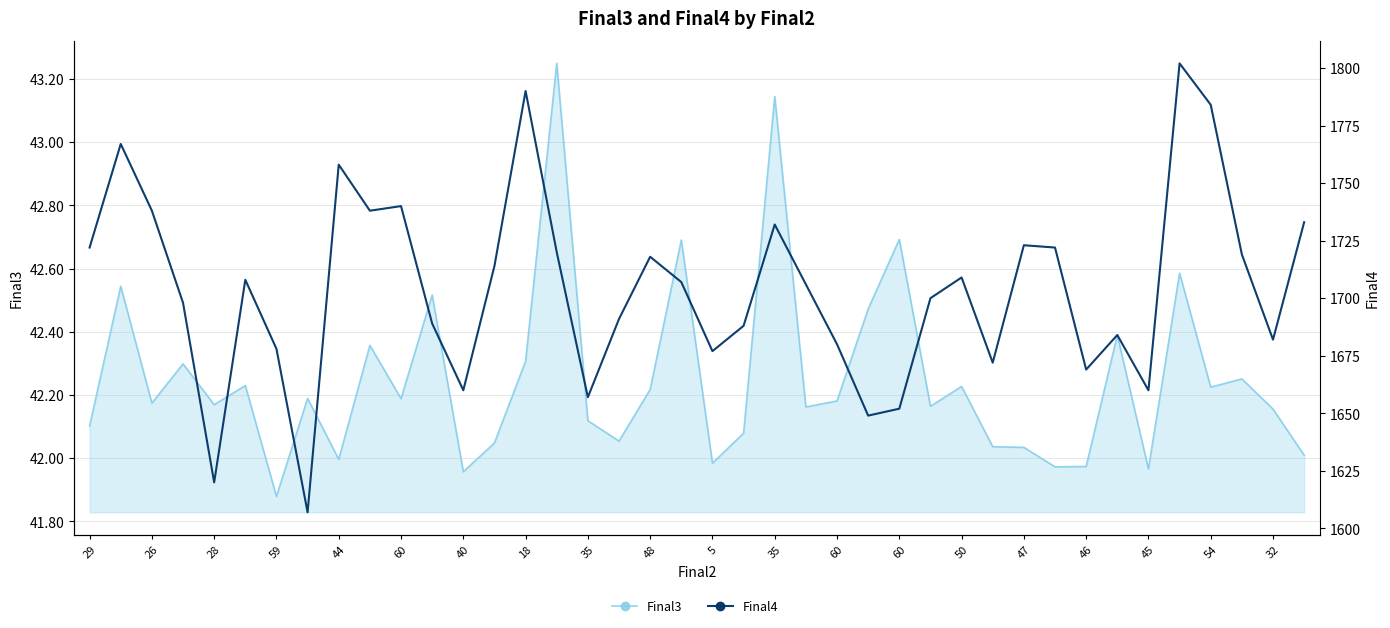

At how many categories does at least one series exceed 1436?

40